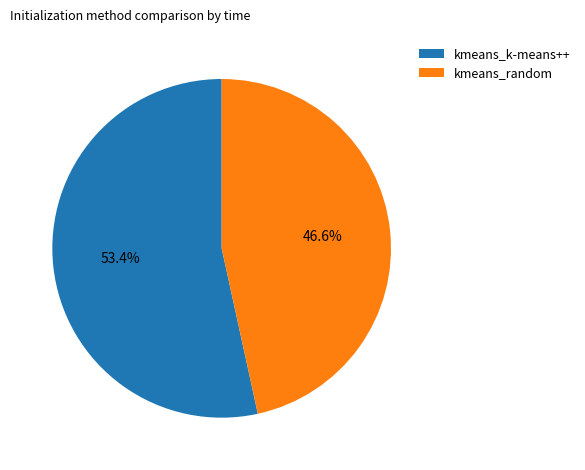

Which category has the biggest portion of the pie?

kmeans_k-means++